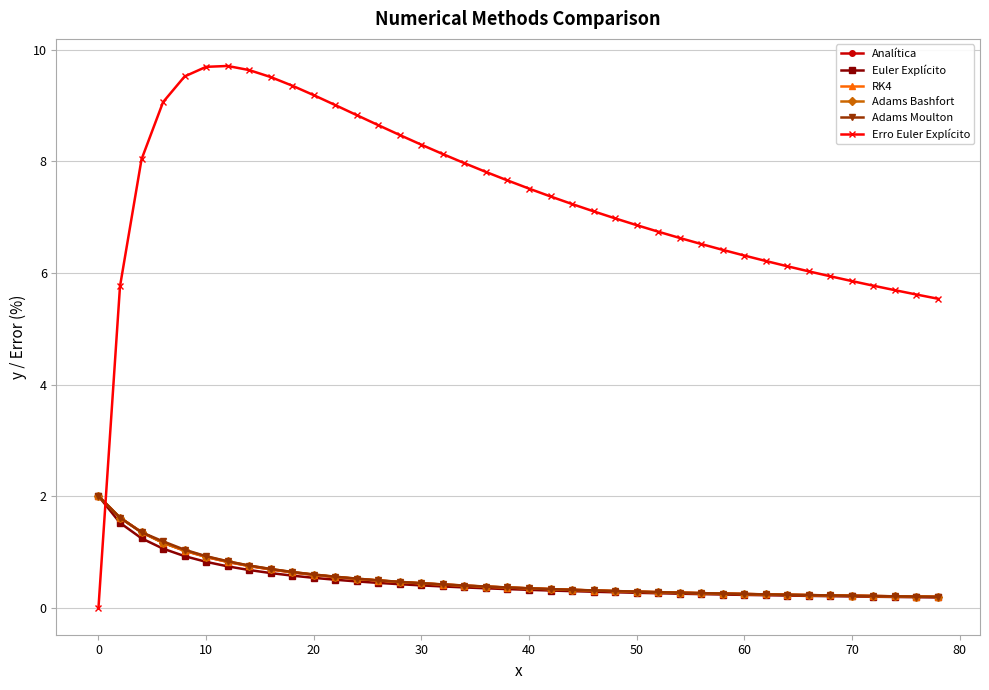

What is the average value of the Adams Bashfort series?

0.5